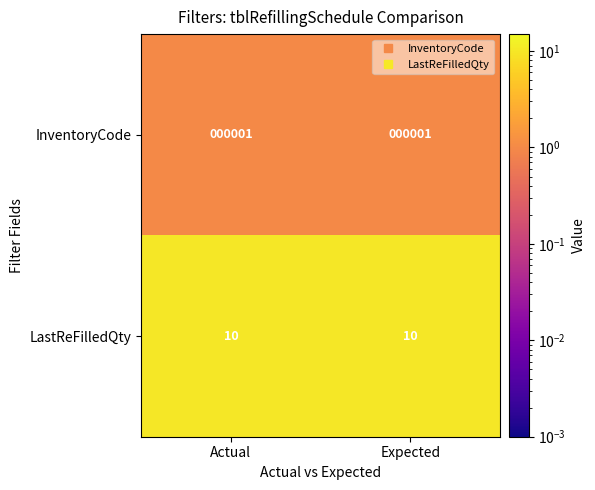

What is the lowest value of the LastReFilledQty series?

10